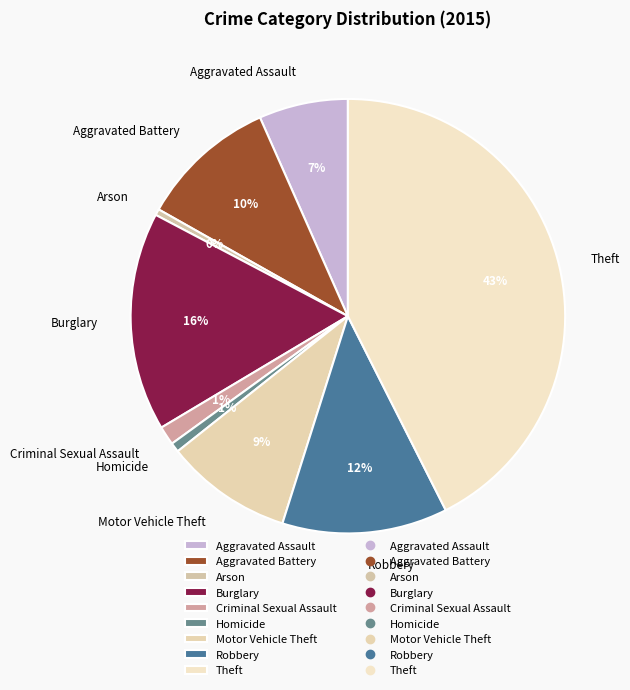

Is the sum of Aggravated Assault and Homicide greater than half?

No